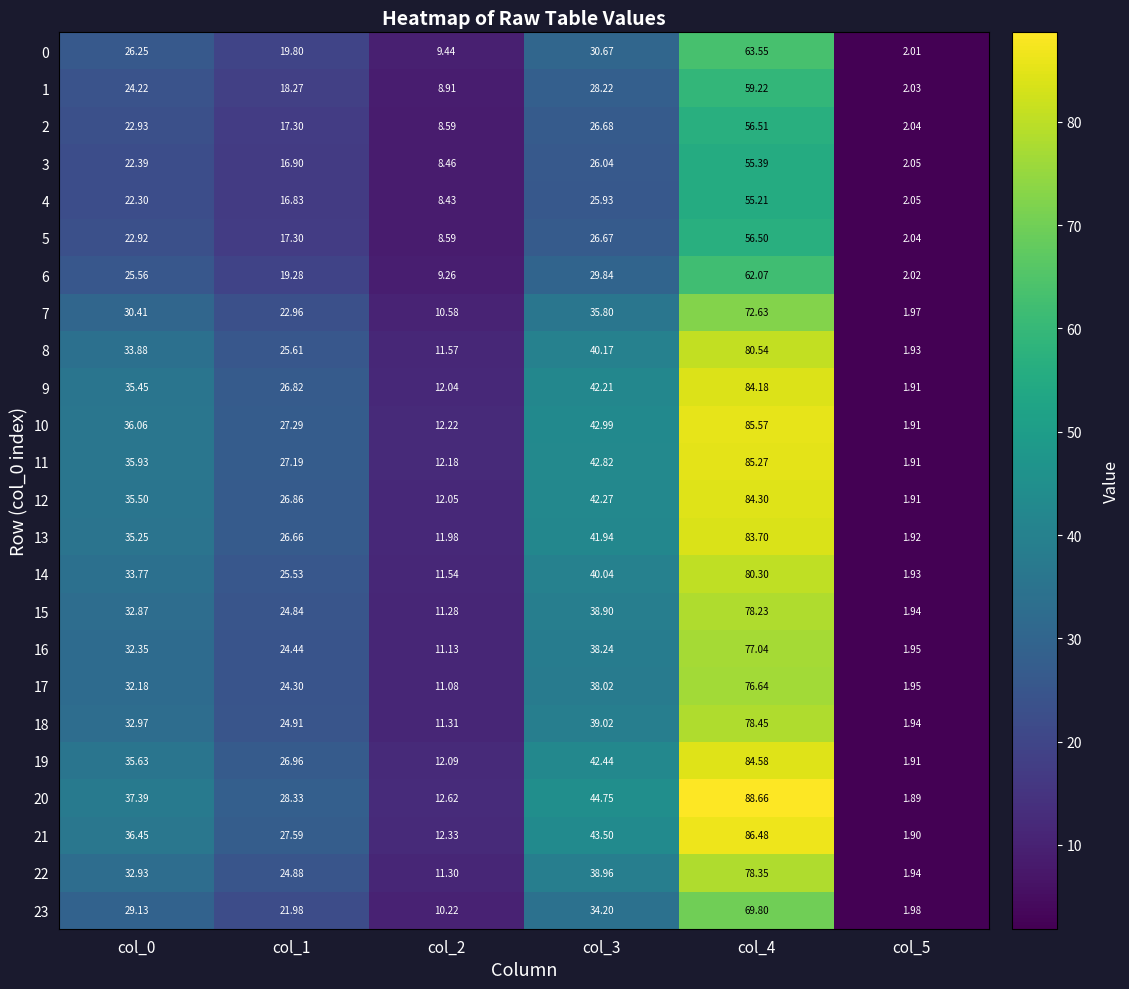

Which series changed the most between col_1 and col_5?

20